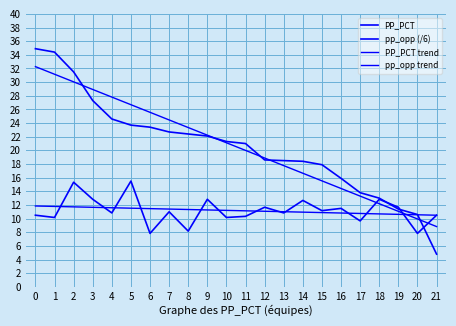

Does the chart display data point markers on the line(s)?

No